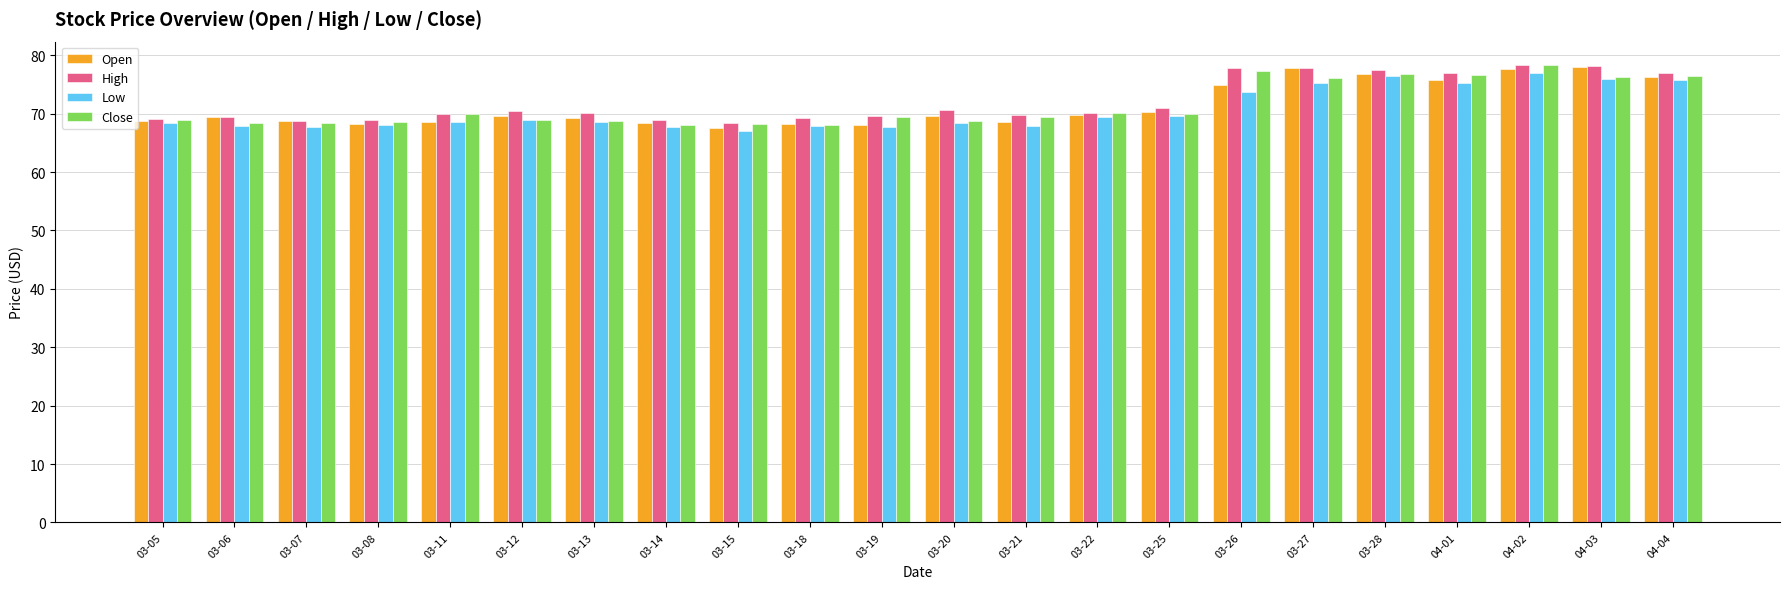

At how many categories does at least one series exceed 72?

7